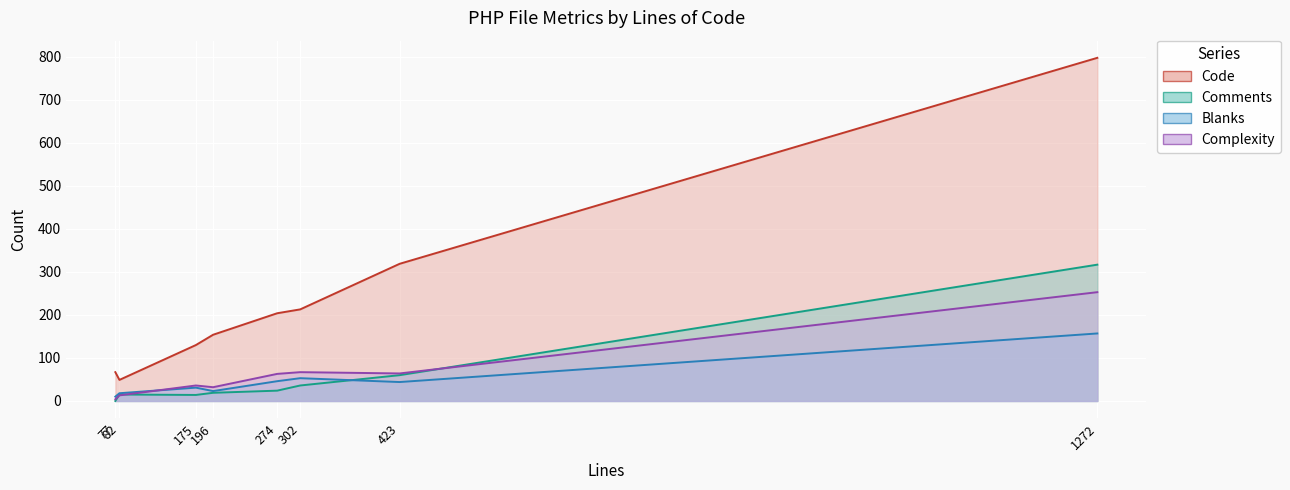

How many values in the Blanks series exceed 44?

3